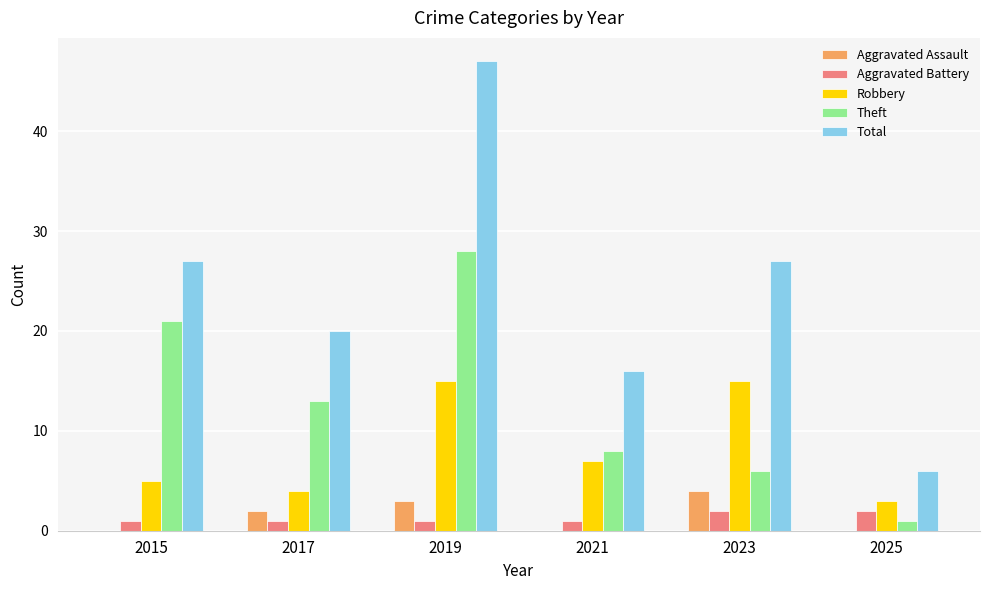

Does the chart contain stacked bars?

No